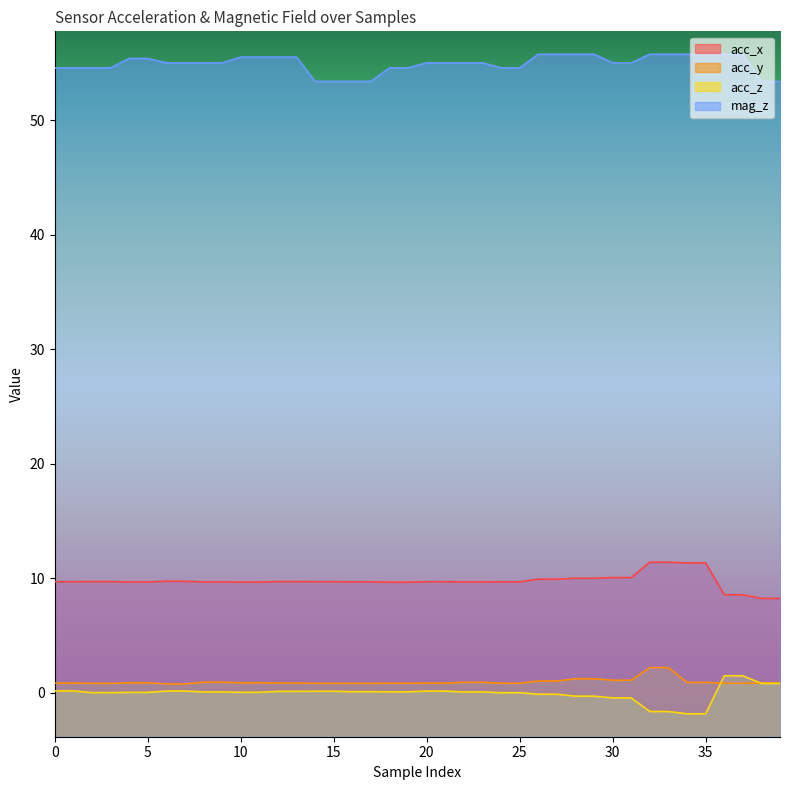

Reading right to left, transcribe all the data shown in this chart.

acc_x: 8.2	8.2	8.6	8.6	11.3	11.3	11.4	11.4	10.1	10.1	10.0	10.0	9.9	9.9	9.7	9.7	9.7	9.7	9.7	9.7	9.7	9.7	9.7	9.7	9.7	9.7	9.7	9.7	9.7	9.7	9.7	9.7	9.8	9.8	9.7	9.7	9.7	9.7	9.7	9.7
acc_y: 0.9	0.9	0.8	0.8	0.9	0.9	2.2	2.2	1.1	1.1	1.2	1.2	1.0	1.0	0.8	0.8	0.9	0.9	0.9	0.9	0.8	0.8	0.8	0.8	0.8	0.8	0.9	0.9	0.9	0.9	0.9	0.9	0.8	0.8	0.9	0.9	0.8	0.8	0.9	0.9
acc_z: 0.8	0.8	1.5	1.5	-1.8	-1.8	-1.6	-1.6	-0.4	-0.4	-0.3	-0.3	-0.1	-0.1	0.0	0.0	0.1	0.1	0.2	0.2	0.1	0.1	0.1	0.1	0.1	0.1	0.1	0.1	0.1	0.1	0.1	0.1	0.2	0.2	0.1	0.1	0.0	0.0	0.2	0.2
mag_z: 53.4	53.4	55.8	55.8	55.8	55.8	55.8	55.8	55.0	55.0	55.8	55.8	55.8	55.8	54.6	54.6	55.0	55.0	55.0	55.0	54.6	54.6	53.4	53.4	53.4	53.4	55.5	55.5	55.5	55.5	55.0	55.0	55.0	55.0	55.4	55.4	54.6	54.6	54.6	54.6